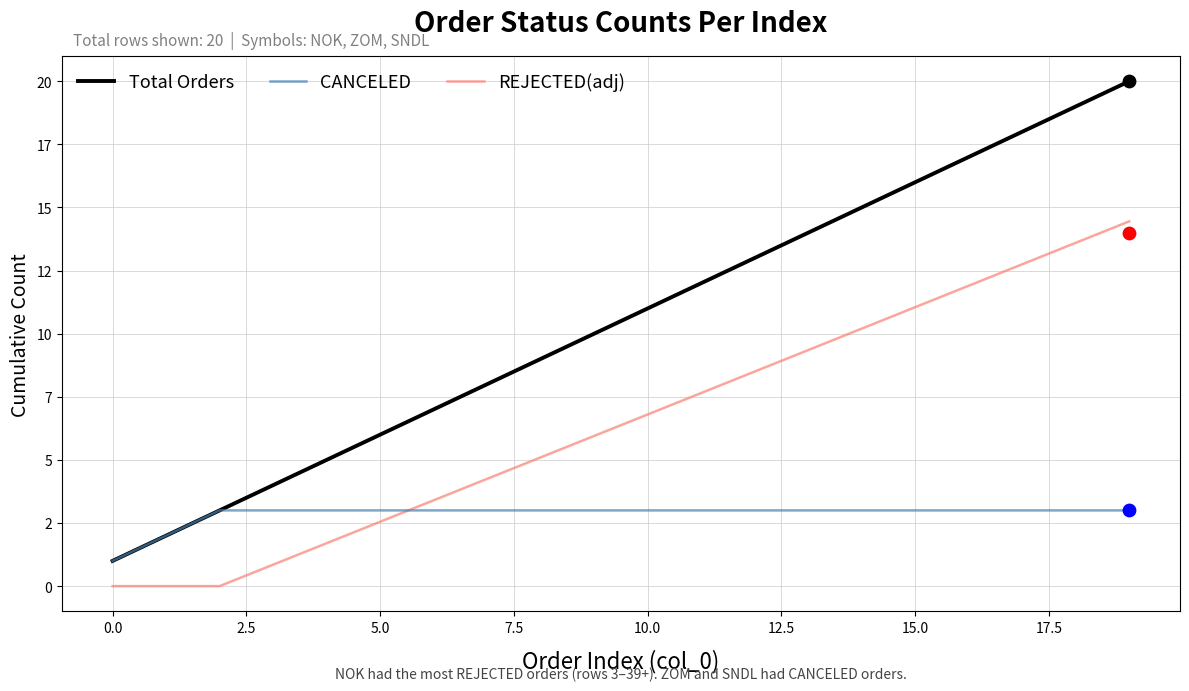

At how many categories does at least one series exceed 7?

13